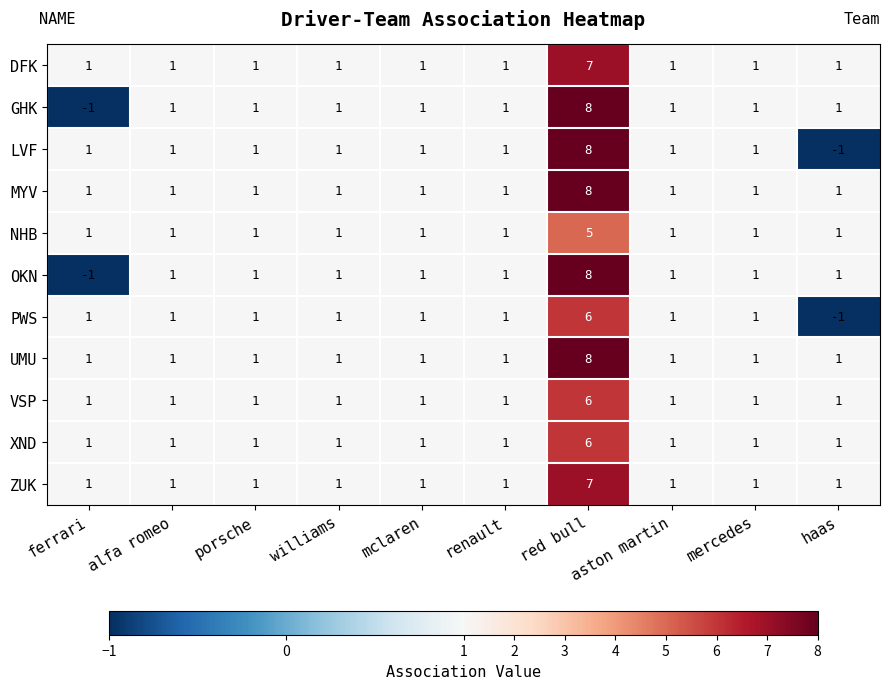

Between red bull and haas, which series saw the biggest shift?

LVF